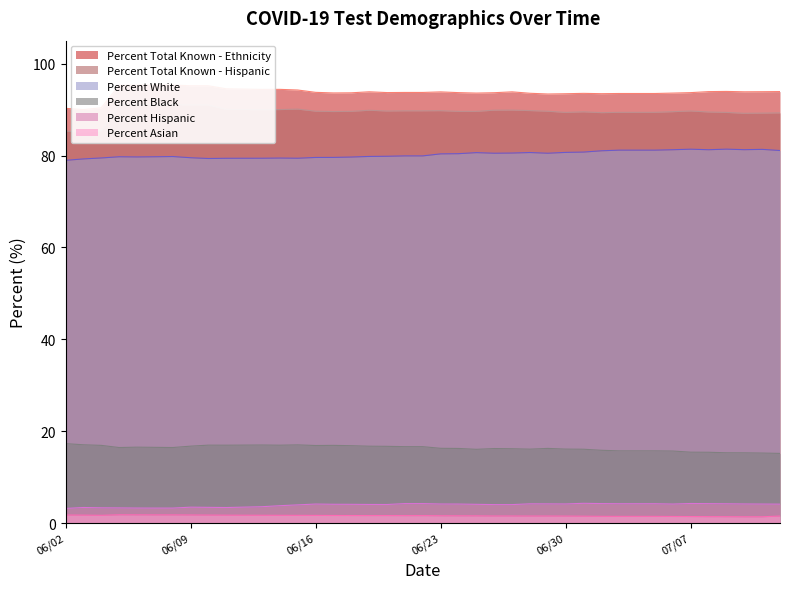

At which category does Percent Asian reach its first local valley?

06/04/2020